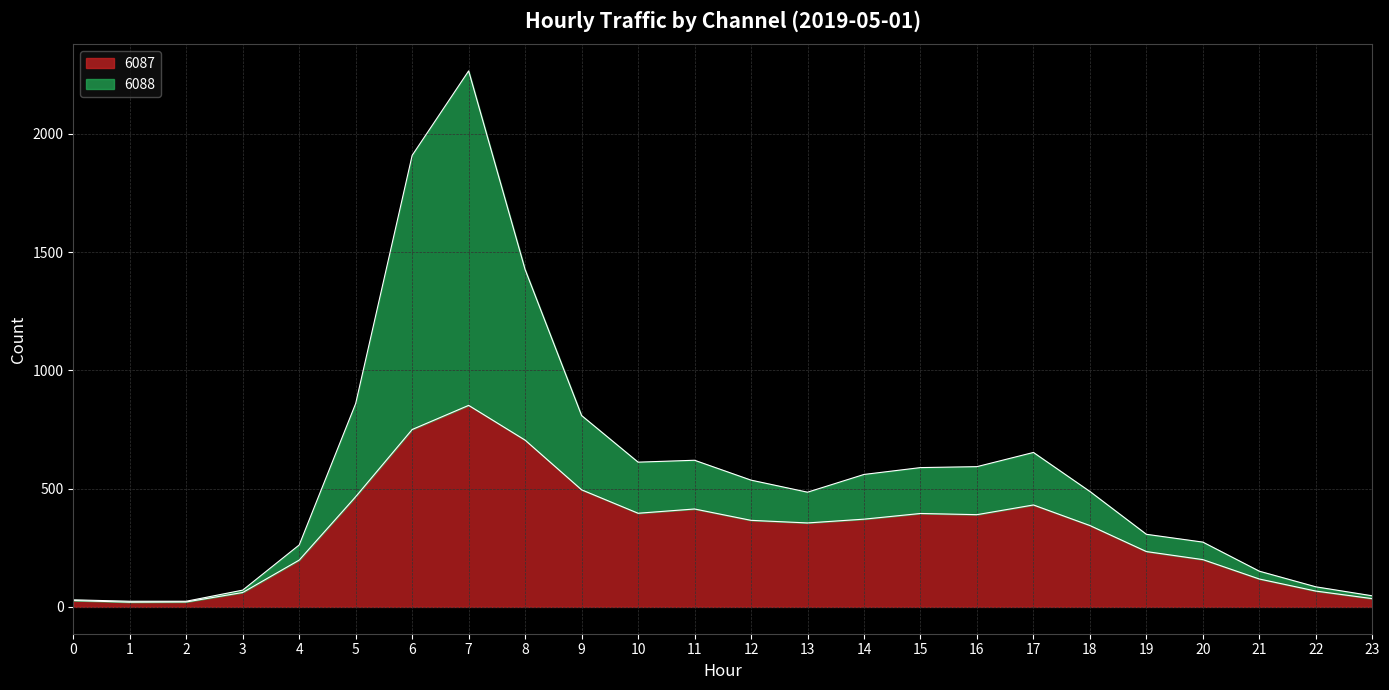

At which label does 6087 first exceed 366?

5